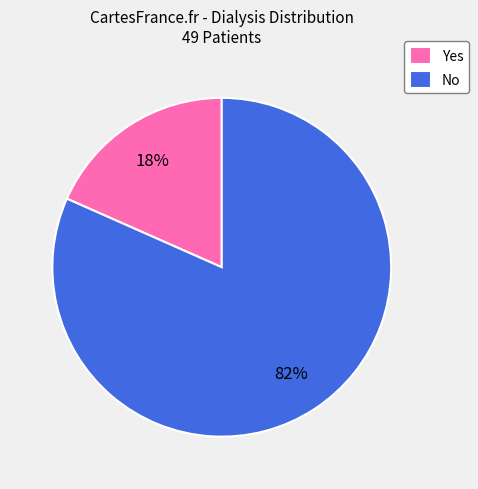

Do Yes and No together represent more than half of the pie?

Yes